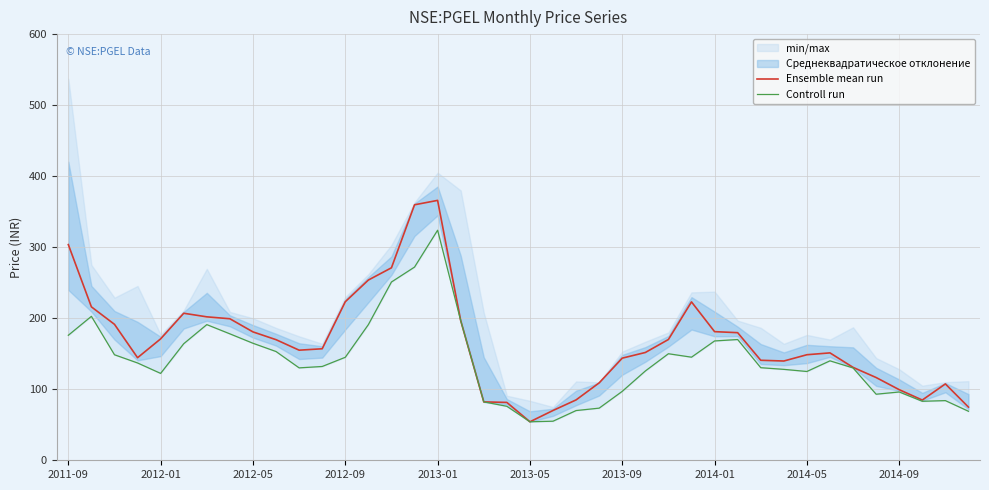

How many lines are shown in the chart?

2